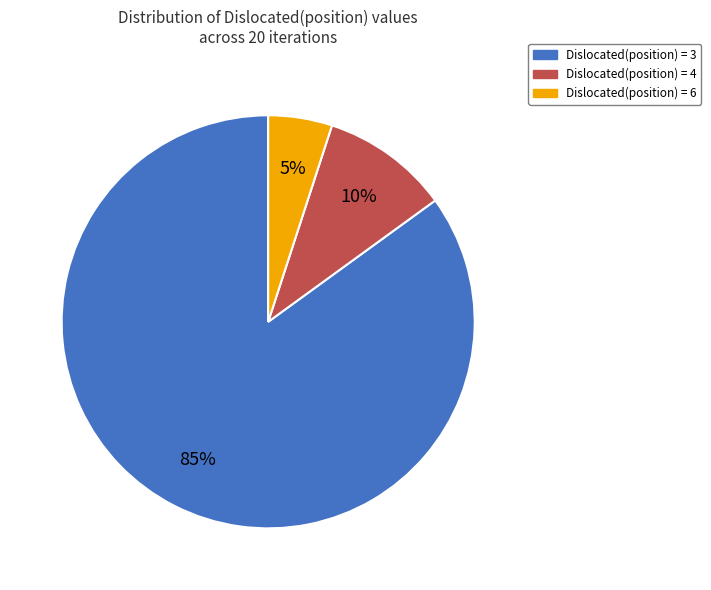

How many segments does this pie chart have?

3